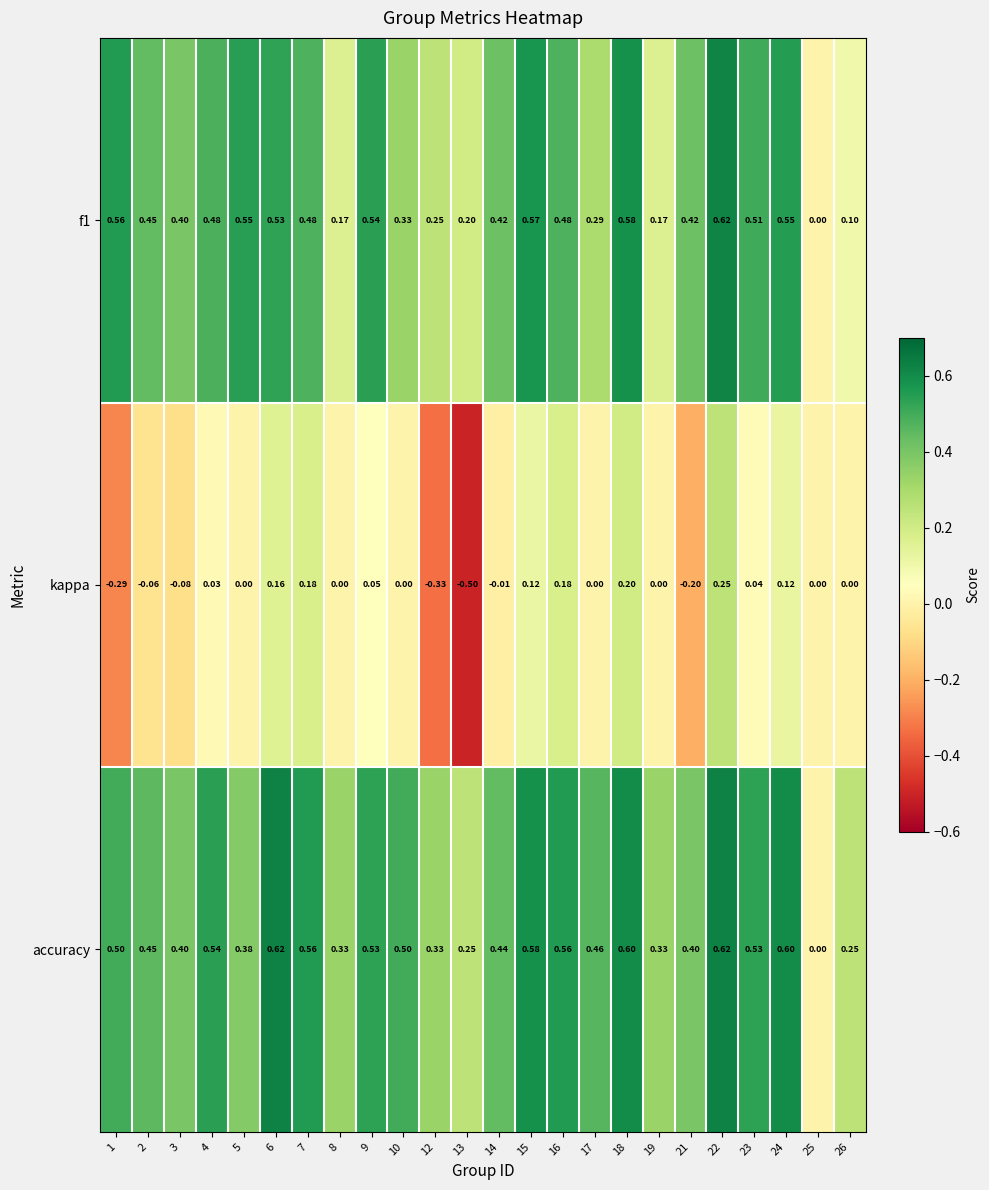

Between 9 and 13, which series saw the biggest shift?

kappa